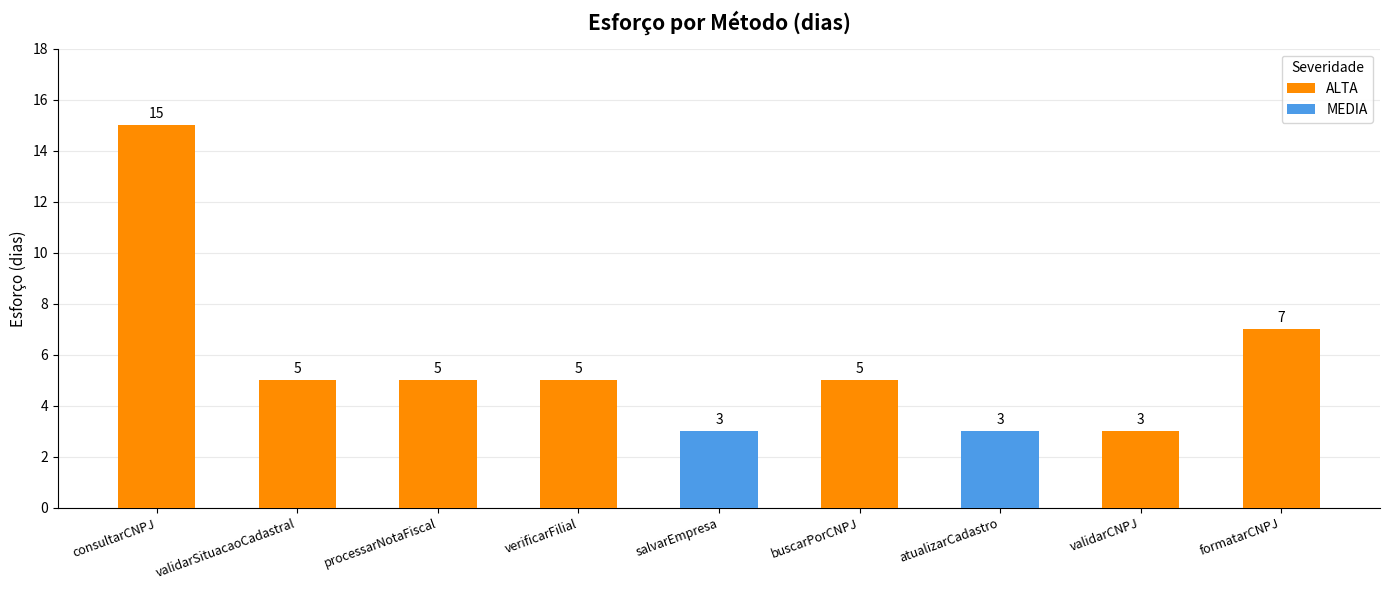

Is it true that the value at buscarPorCNPJ is 8?

False